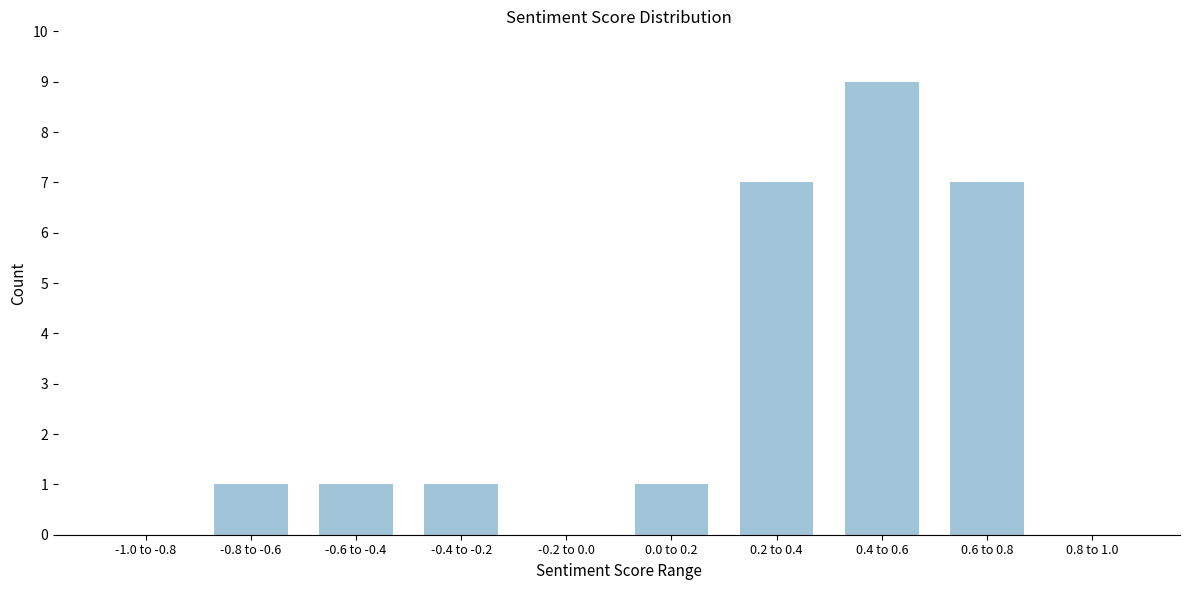

Reading left to right, extract all data points from this chart.

-1.0 to -0.8=0	-0.8 to -0.6=1	-0.6 to -0.4=1	-0.4 to -0.2=1	-0.2 to 0.0=0	0.0 to 0.2=1	0.2 to 0.4=7	0.4 to 0.6=9	0.6 to 0.8=7	0.8 to 1.0=0